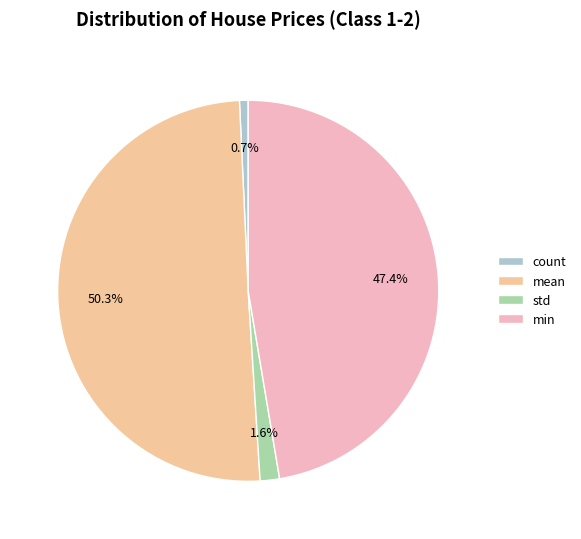

Rank the categories by value from lowest to highest.

count, std, min, mean